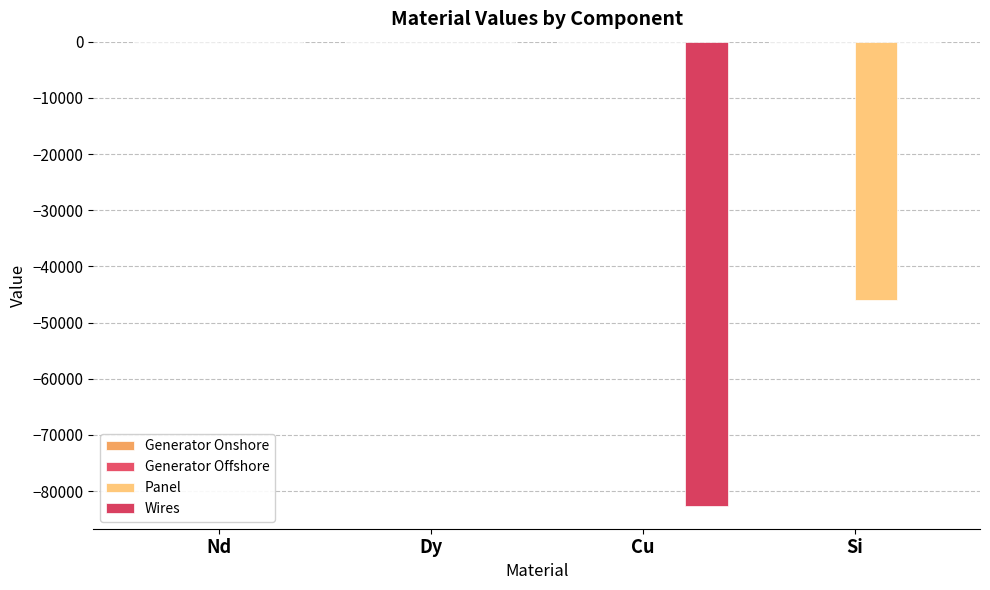

How many distinct data groups are displayed?

4